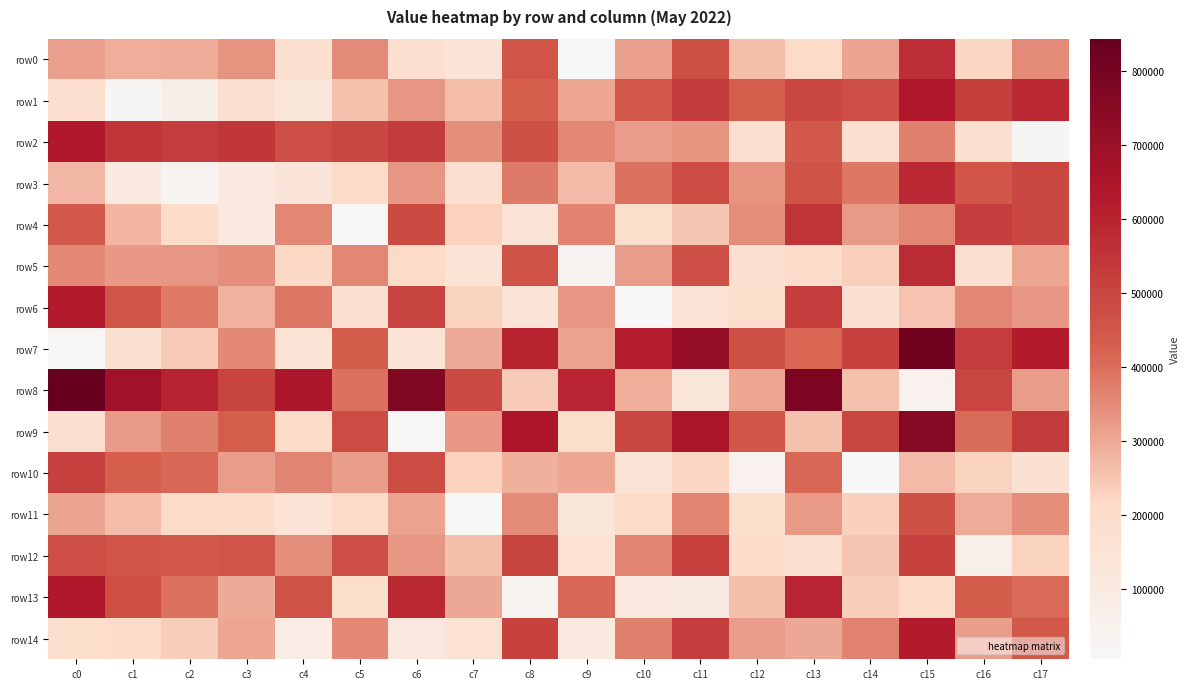

How many series are shown in this chart?

15